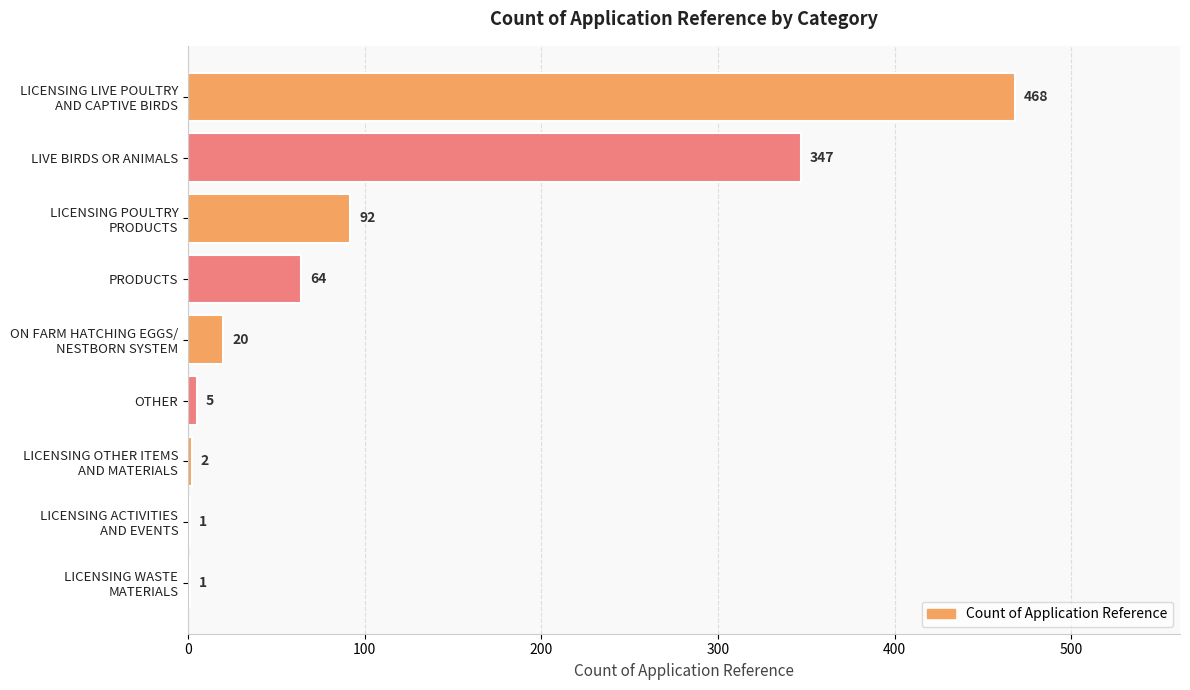

The value at PRODUCTS is 96. True or false?

False